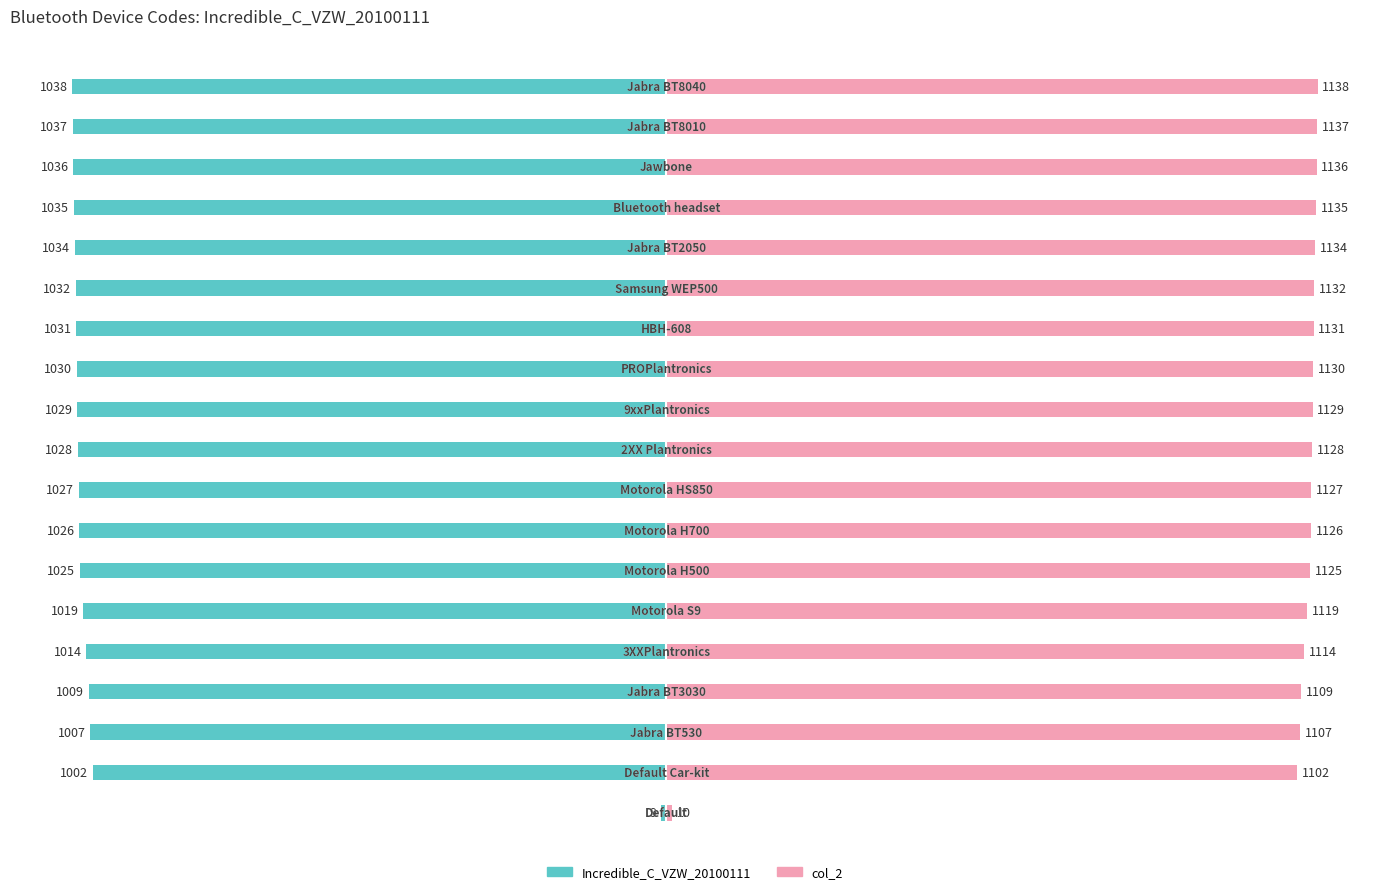

What is the sum of all Incredible_C_VZW_20100111 values?

-18468